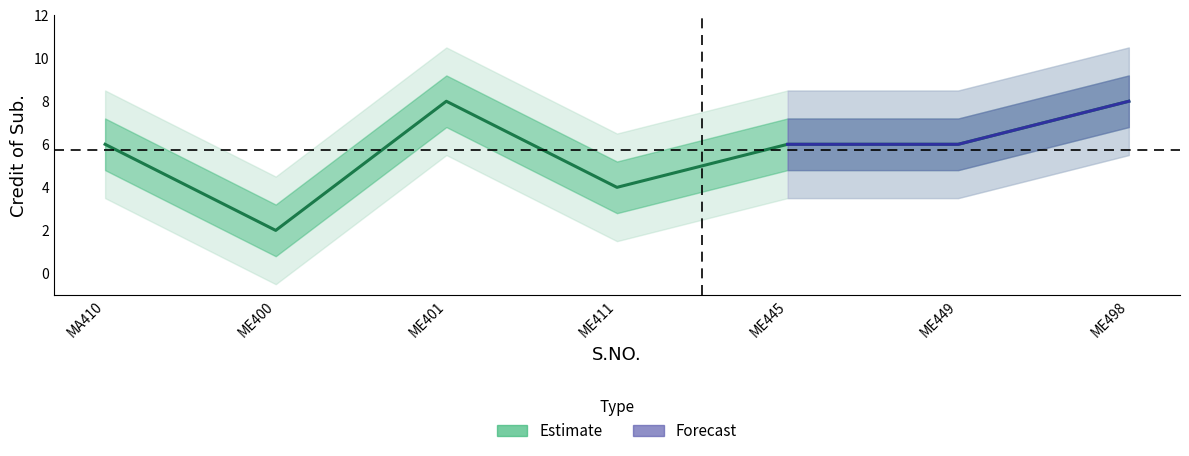

The value at ME449 is 10. True or false?

False